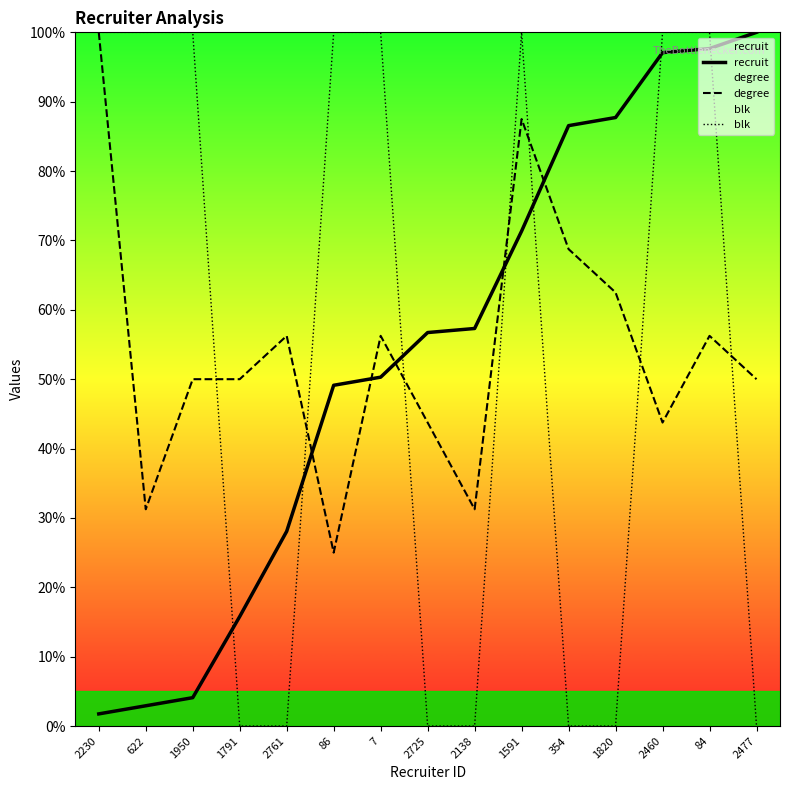

Where is the first local maximum for blk?

1591